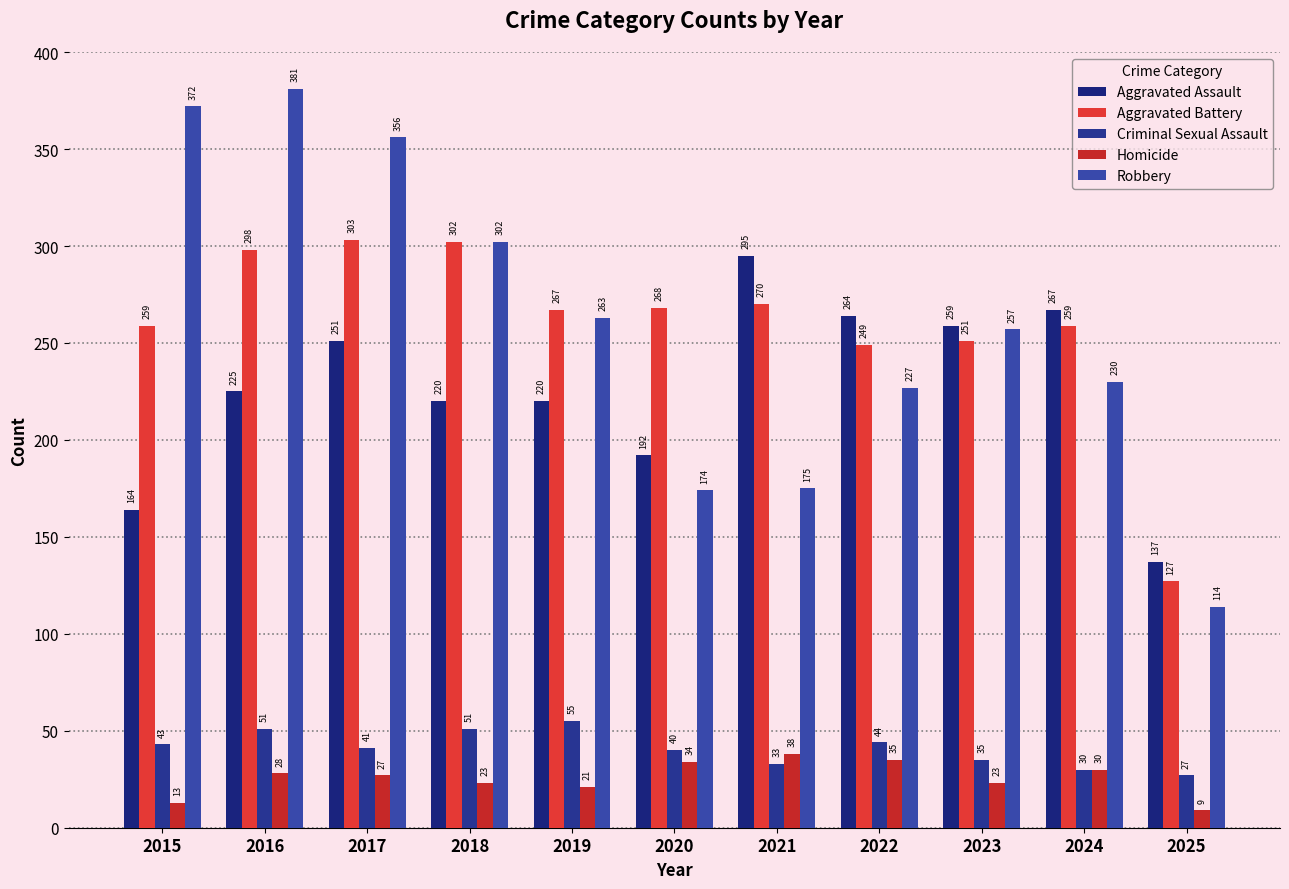

What are all the series names shown in the legend?

Aggravated Assault, Aggravated Battery, Criminal Sexual Assault, Homicide, Robbery